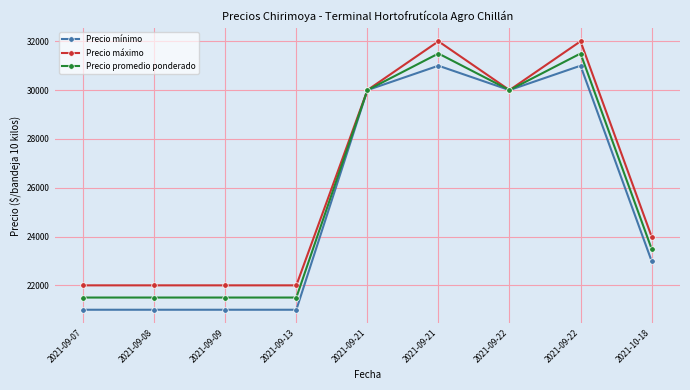

How many values in the Precio máximo series are below 24000?

4